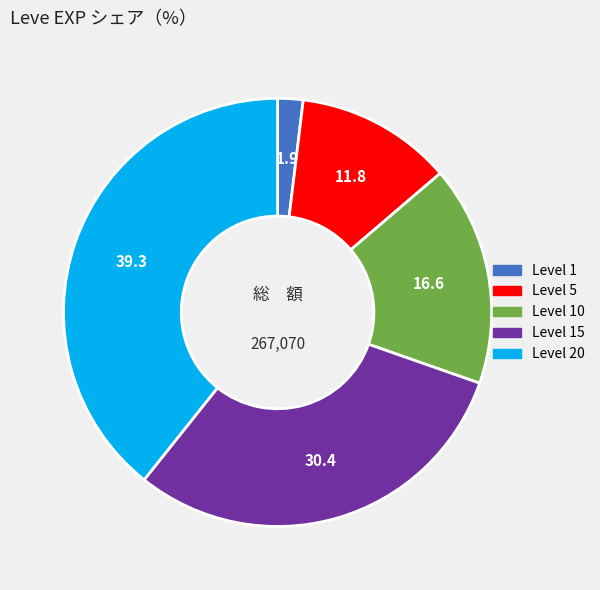

Does any single category account for the majority?

No